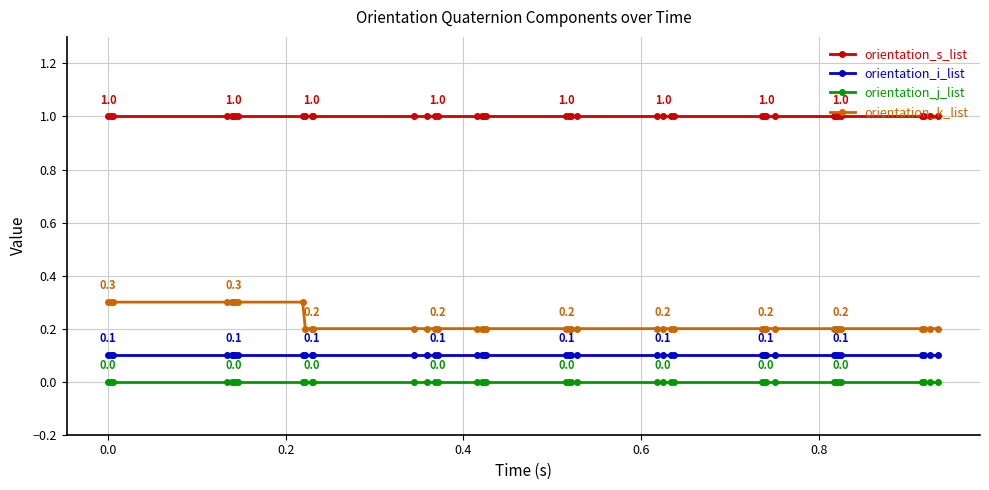

Which series has the largest total across all categories?

orientation_s_list